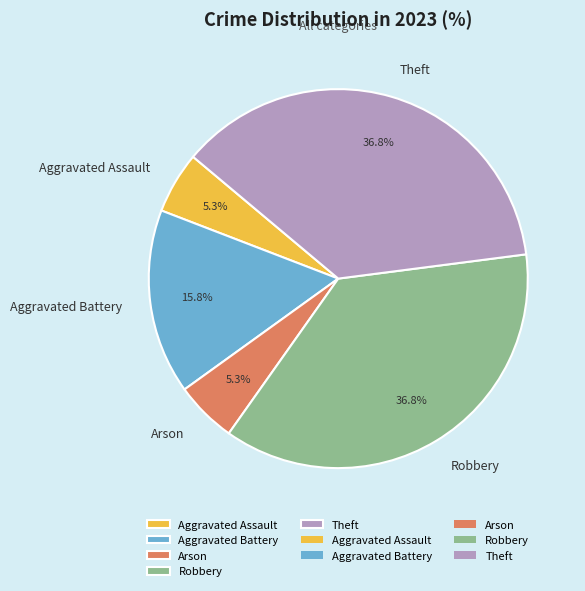

What percentage do Aggravated Assault and Robbery together represent?

42.1%